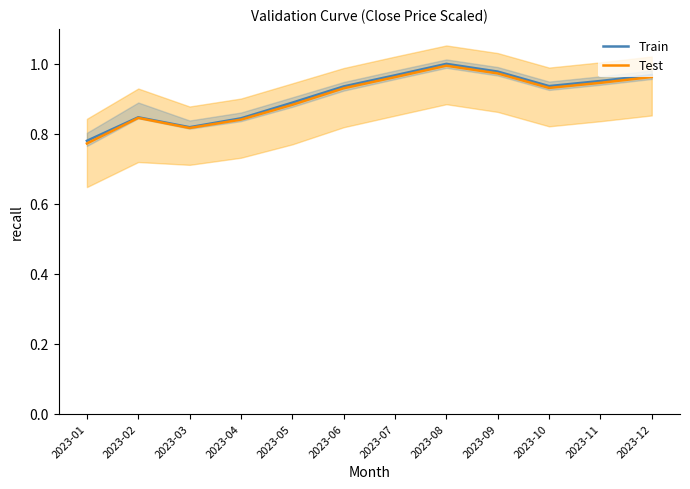

What is the value of the Train point at the 9th from the left?

1.0